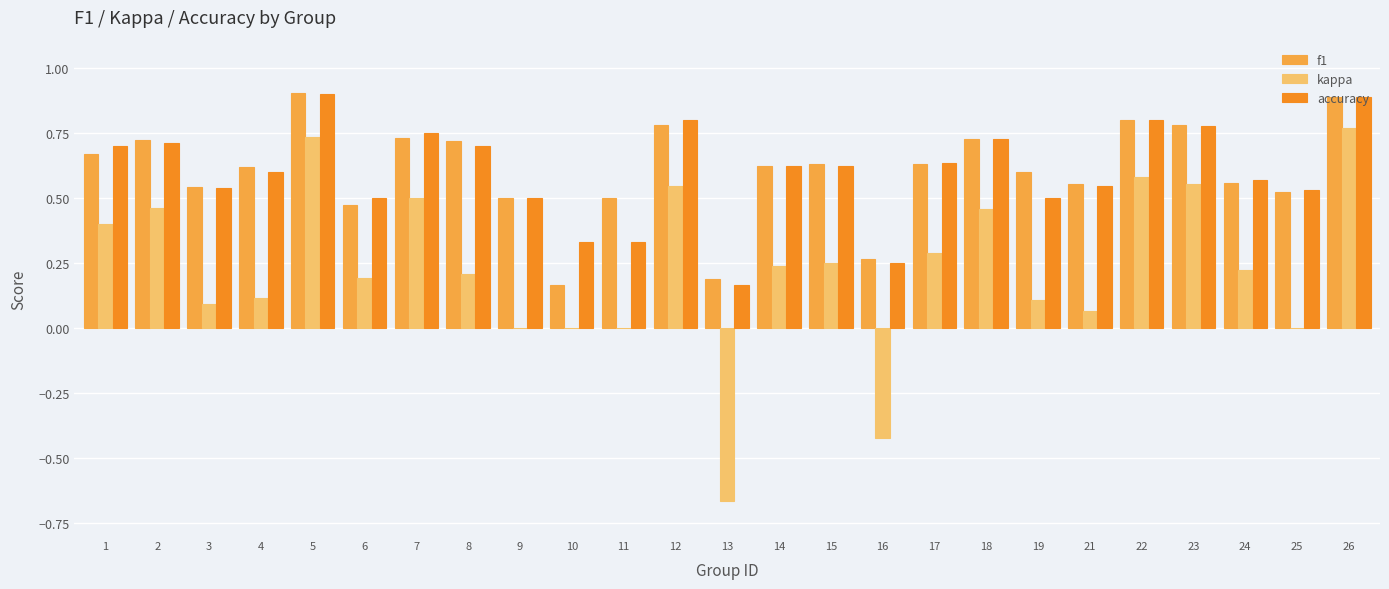

What is the total value across all series at 25?

1.1